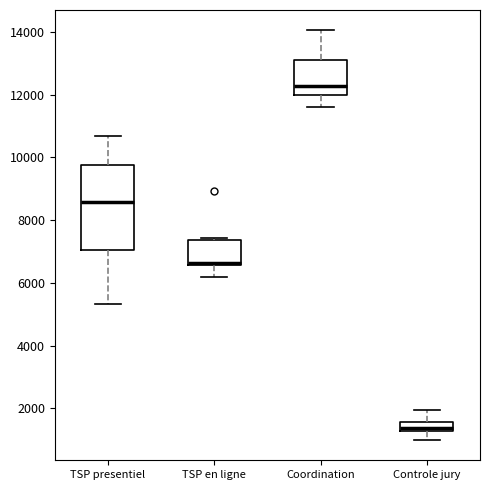

Where does the lower whisker of the box for TSP en ligne end on the y-axis? The values are not printed on the chart, so give them approximately, as read against the axis.

6200